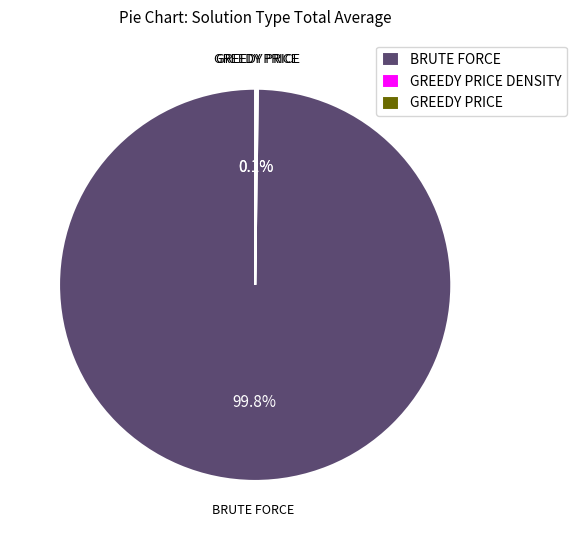

Which category has the biggest portion of the pie?

BRUTE FORCE